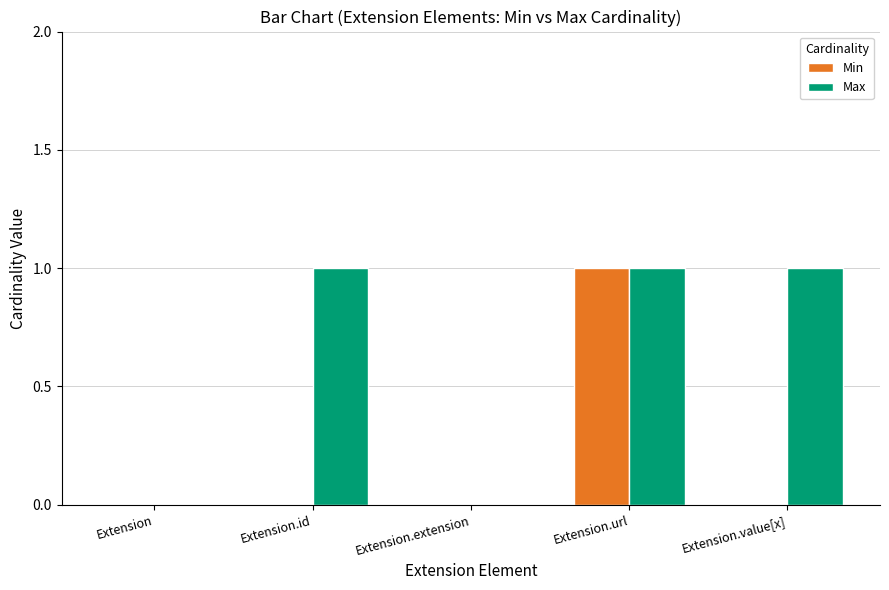

Which category has the highest value in the Min series?

Extension.url